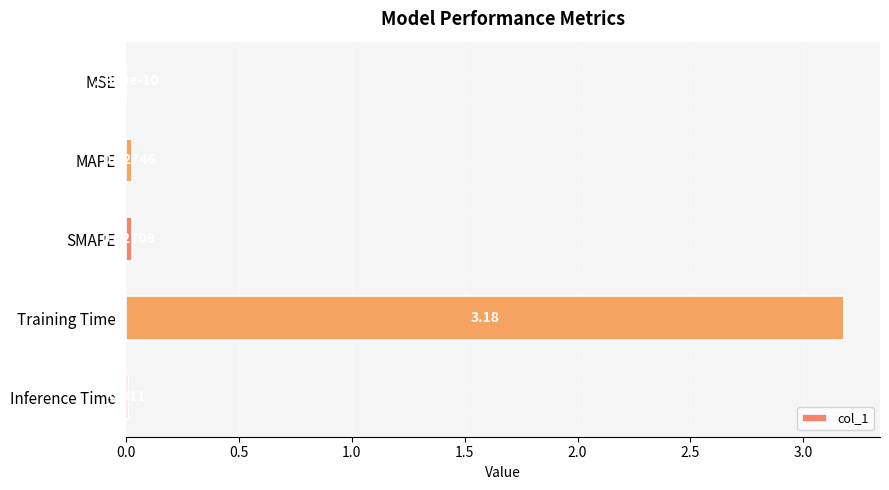

Which category has the highest value across all series?

Training Time